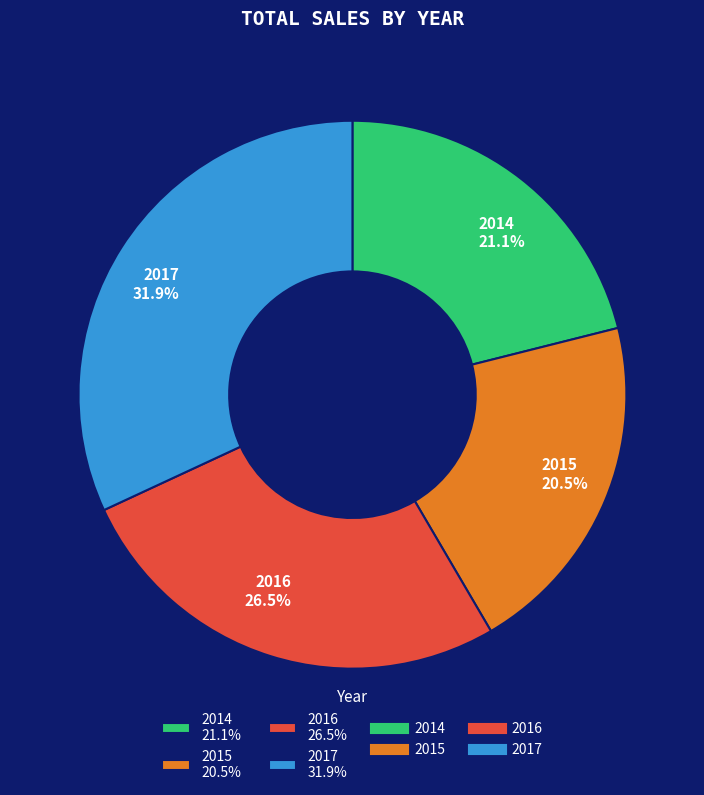

To the nearest percent, what portion does 2014 represent?

21%